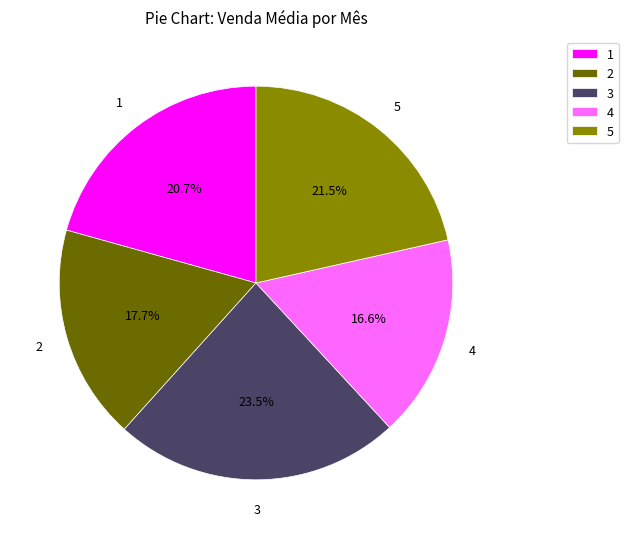

Rank the categories by value from highest to lowest.

3, 5, 1, 2, 4